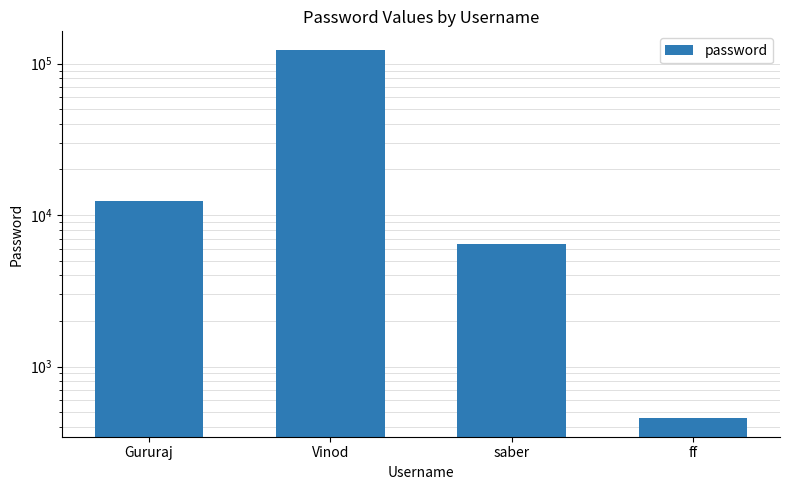

The value at saber is 8979. True or false?

False